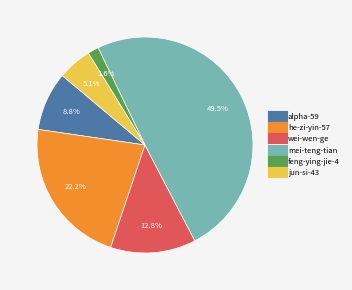

To the nearest percent, what is the difference between the he-zi-yin-57 and wei-wen-ge slice percentages?

9%